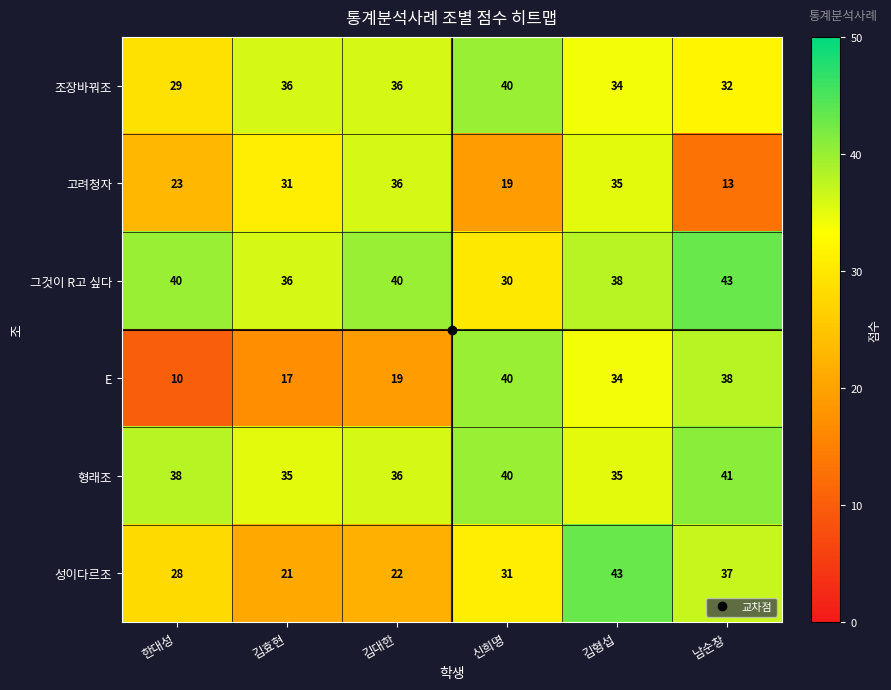

What is the sum of all 그것이 R고 싶다 values?

227